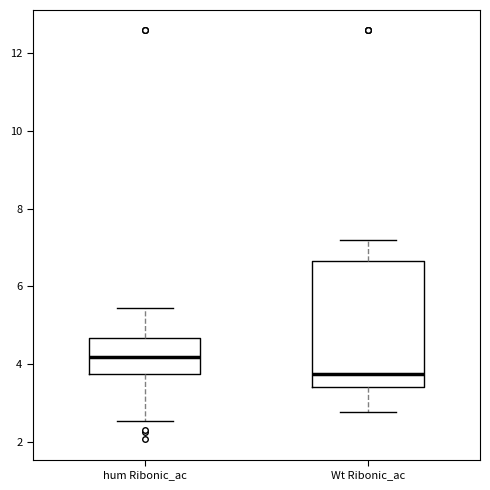

Which box has the lowest median line?

Wt Ribonic_ac